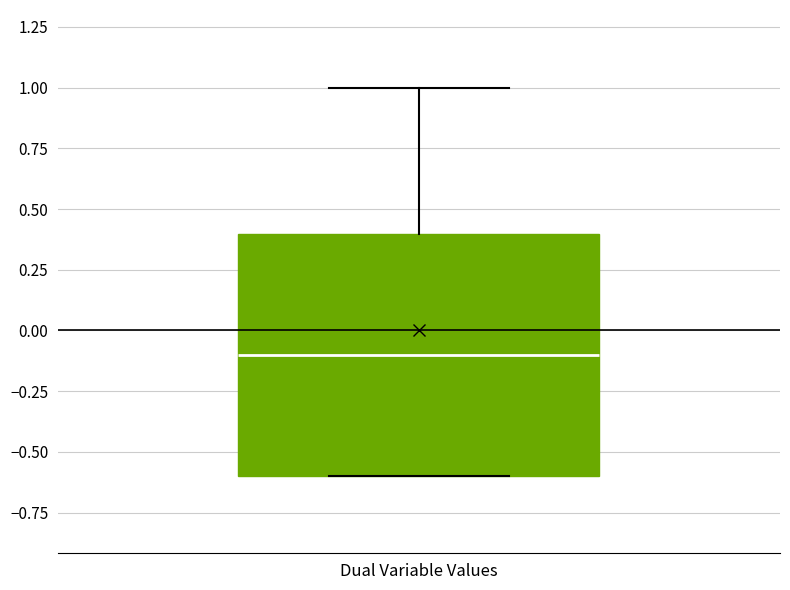

Read this box plot against the y-axis: the position of the median line, the range covered by the box, and the ends of both whiskers. The values are not printed on the chart, so give them approximately, as read against the axis.

median -0.1, box -0.6 to 0.4, whiskers -0.6 to 1.0